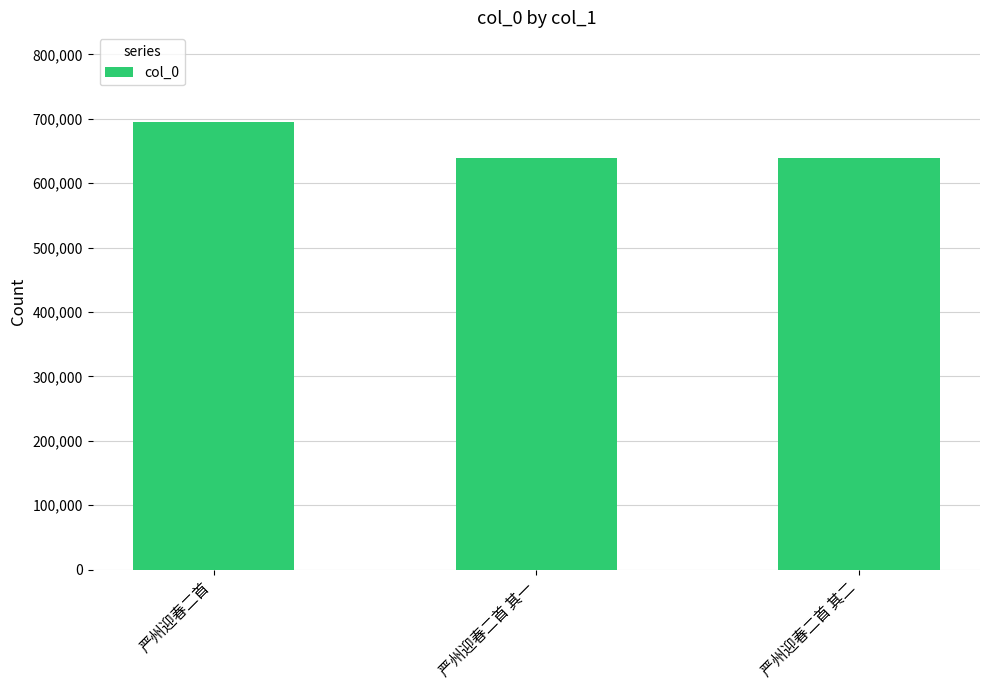

What is the label of the 3rd bar from the left?

严州迎春二首 其二